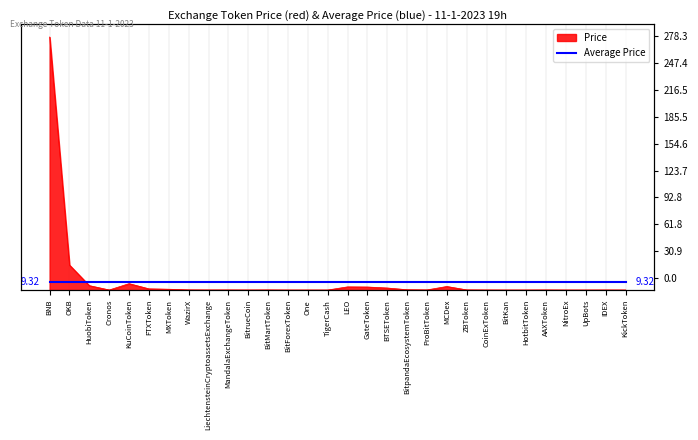

At which label is the value closest to 139?

OKB